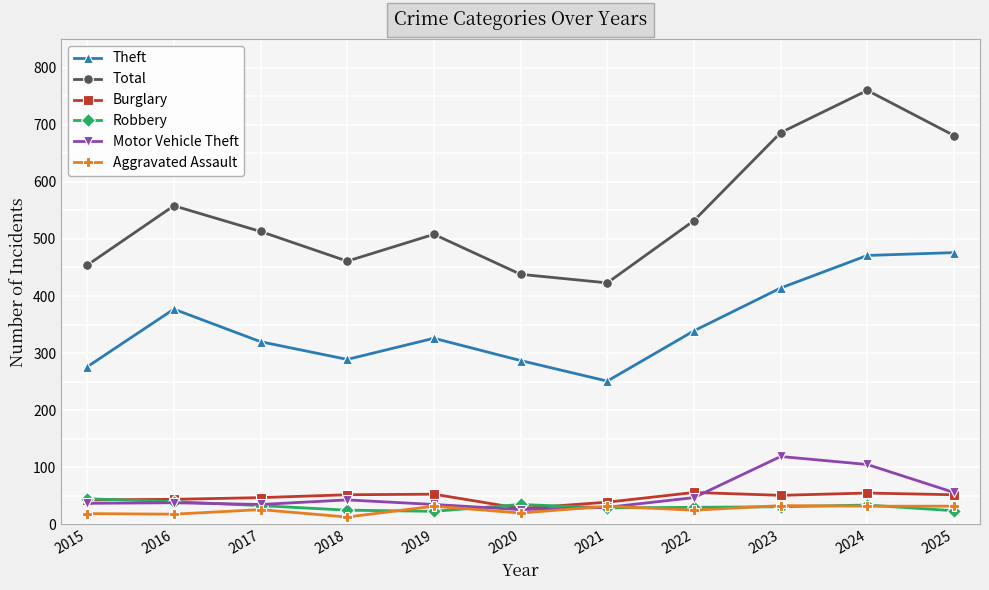

Is it true that Burglary equals 13 at 2016?

False